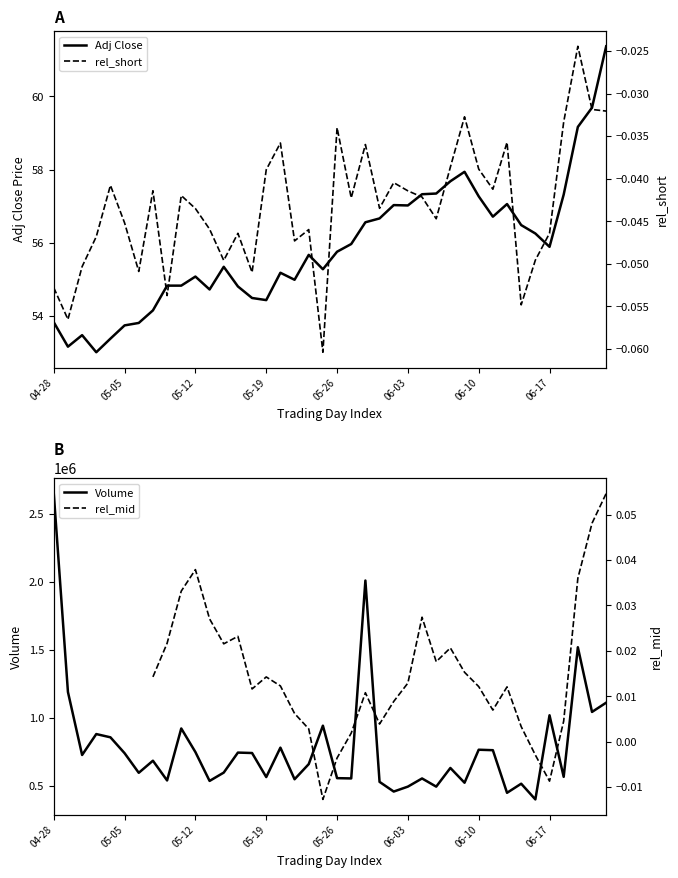

At how many categories does at least one series exceed 1803784?

2